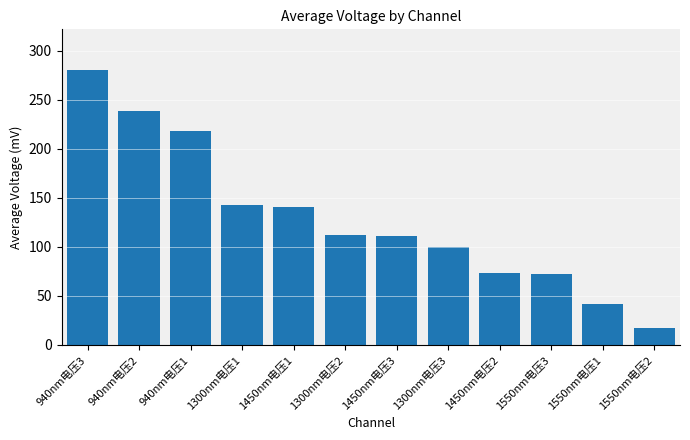

What is the change in value from 940nm电压3 to 940nm电压2?

-40.9